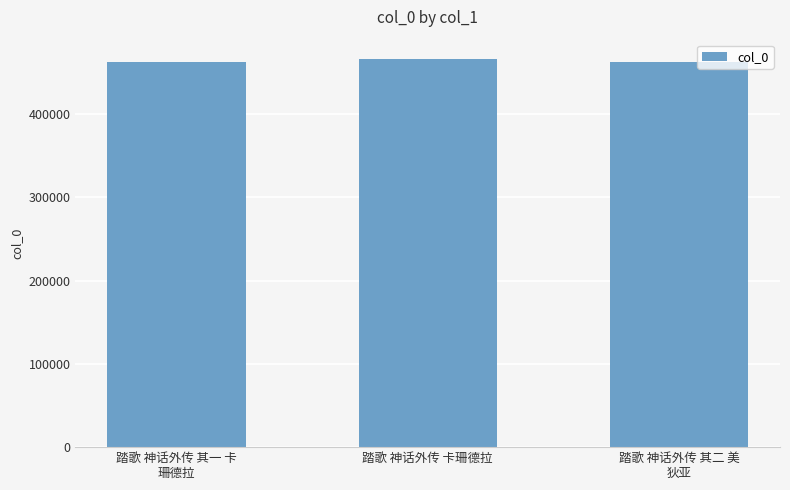

Are the bars grouped side by side (vs. stacked)?

No